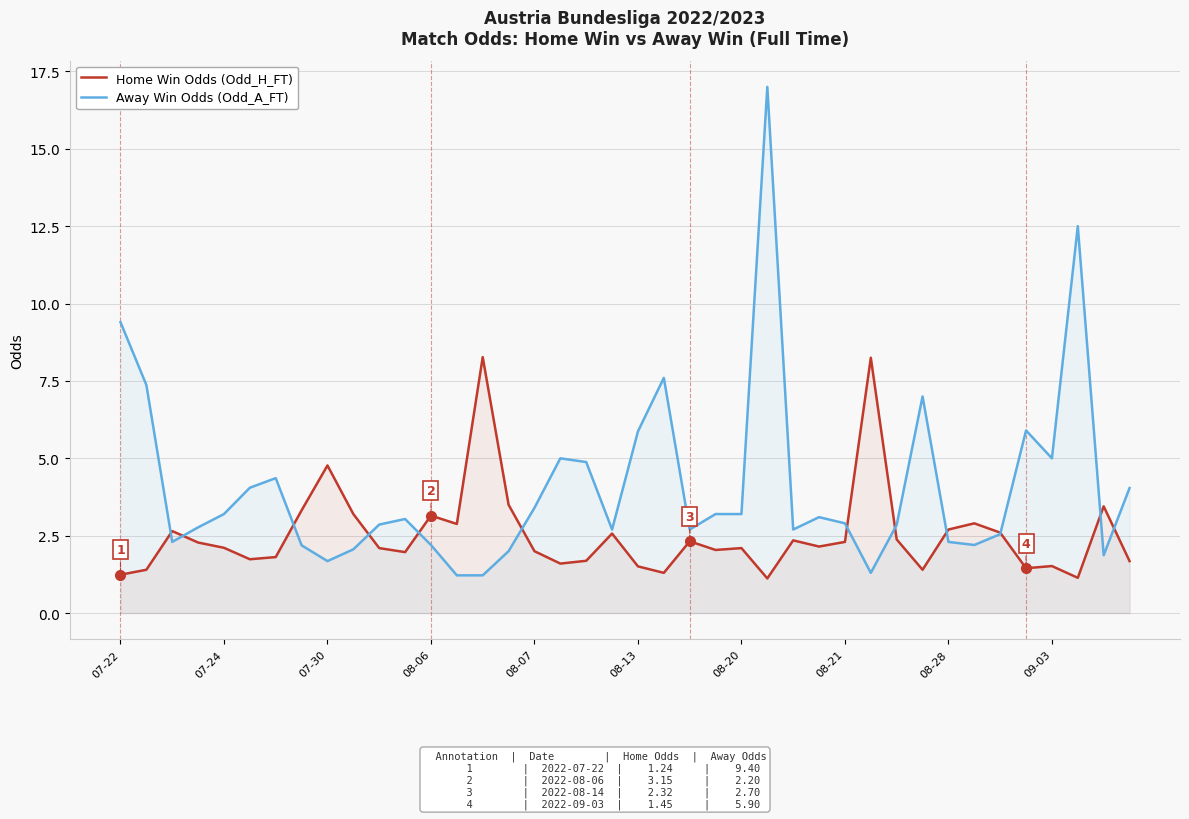

Which series has the widest spread of values?

Away Win Odds (Odd_A_FT)